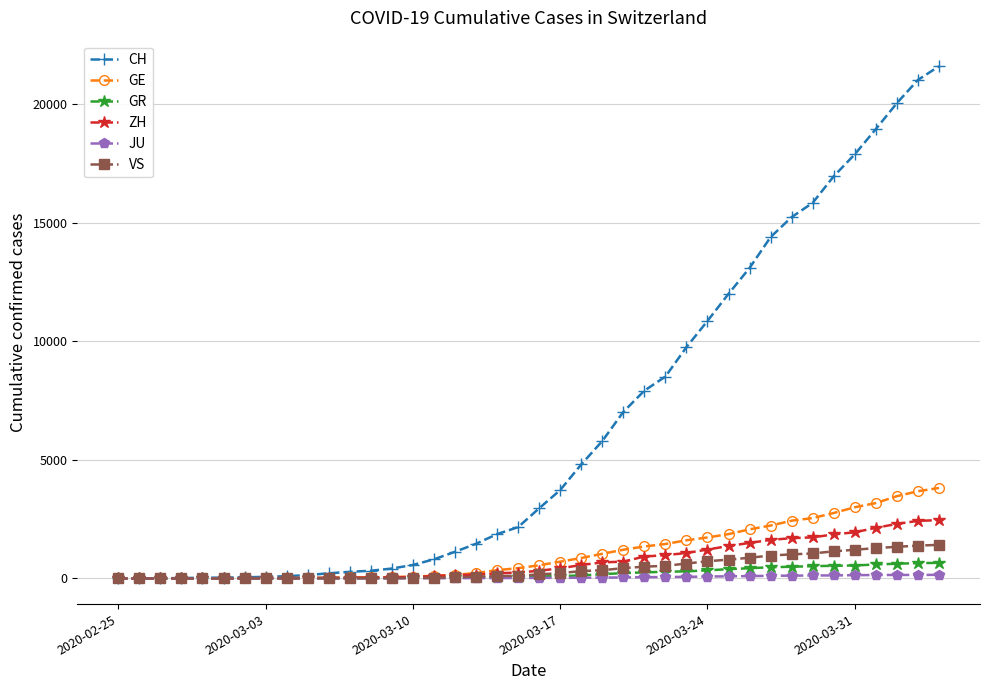

Which series has the largest range (max minus min)?

CH